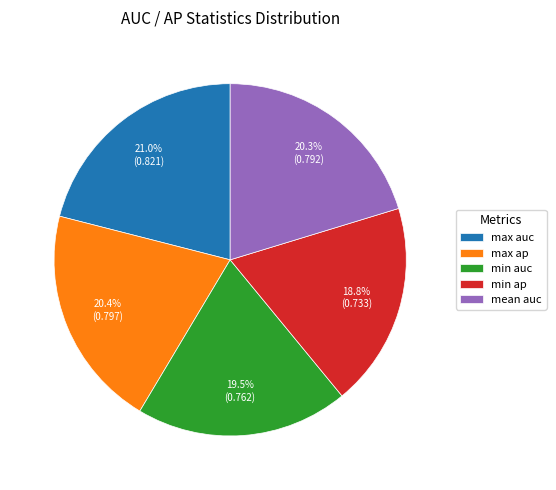

Does min ap account for over 50% of the chart?

No